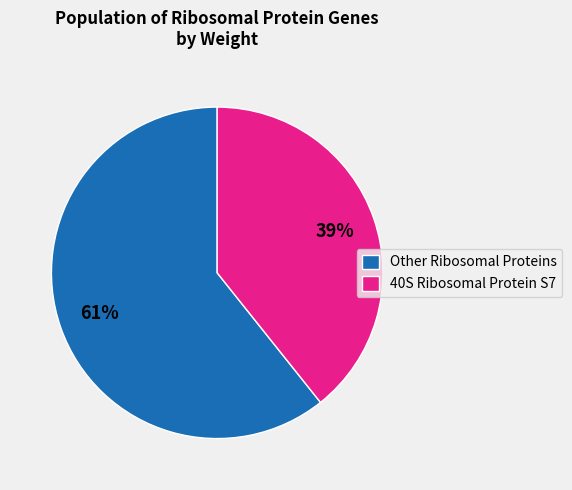

What is the largest slice in the pie chart?

Other Ribosomal Proteins